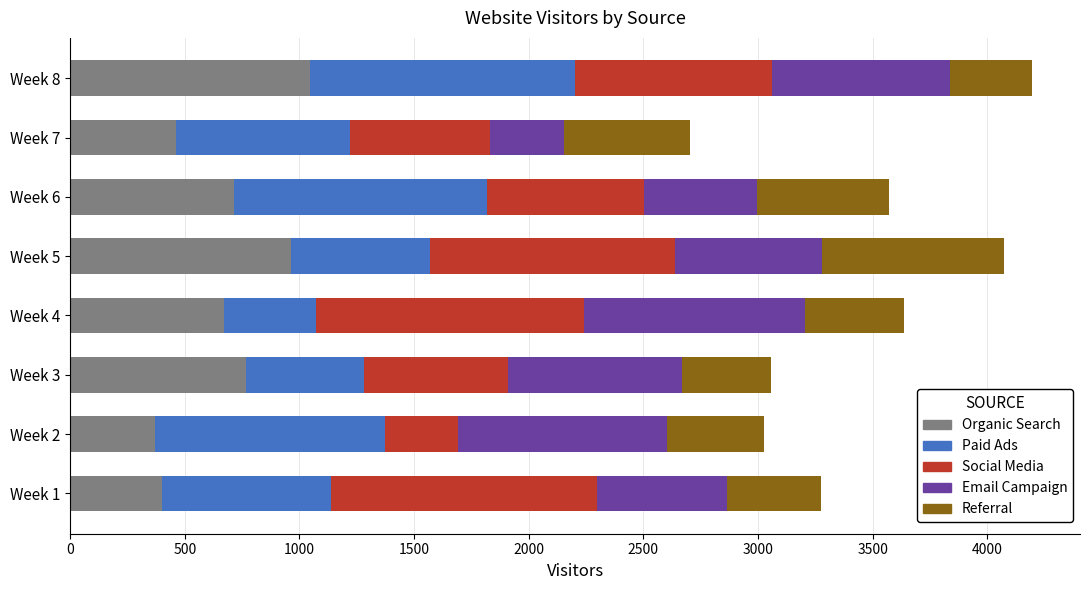

What is the average value of the Organic Search series?

674